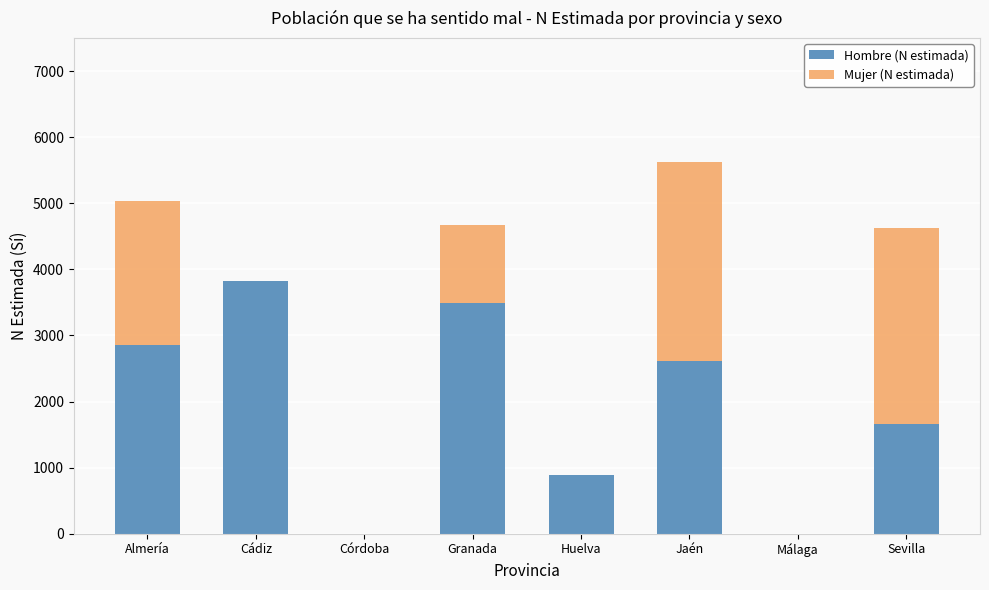

How many categories are shown in the chart?

8